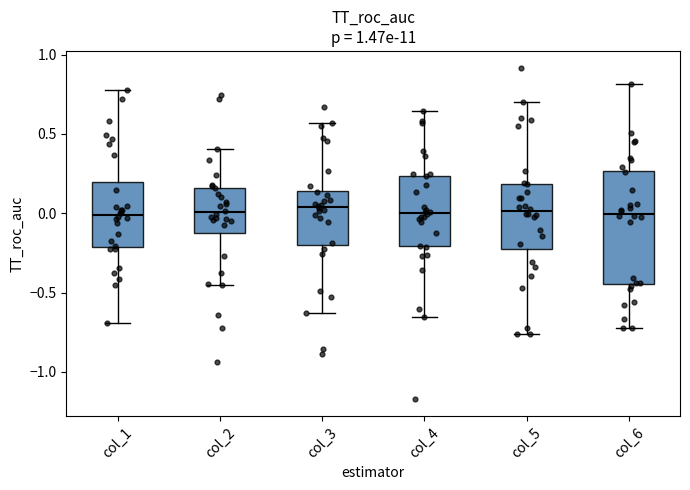

Where is the lower edge of the box for col_6 on the y-axis? The values are not printed on the chart, so give them approximately, as read against the axis.

-0.45